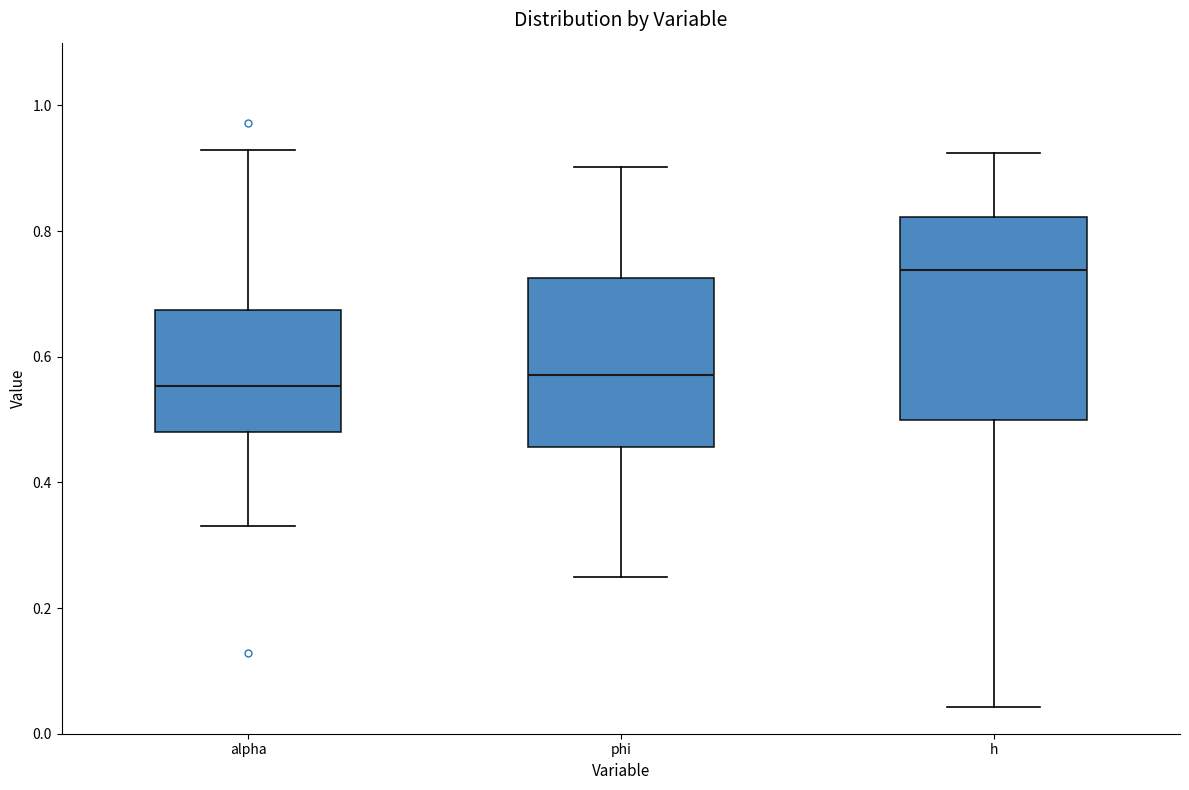

Where does the lower whisker of the box for alpha end on the y-axis? The values are not printed on the chart, so give them approximately, as read against the axis.

0.34